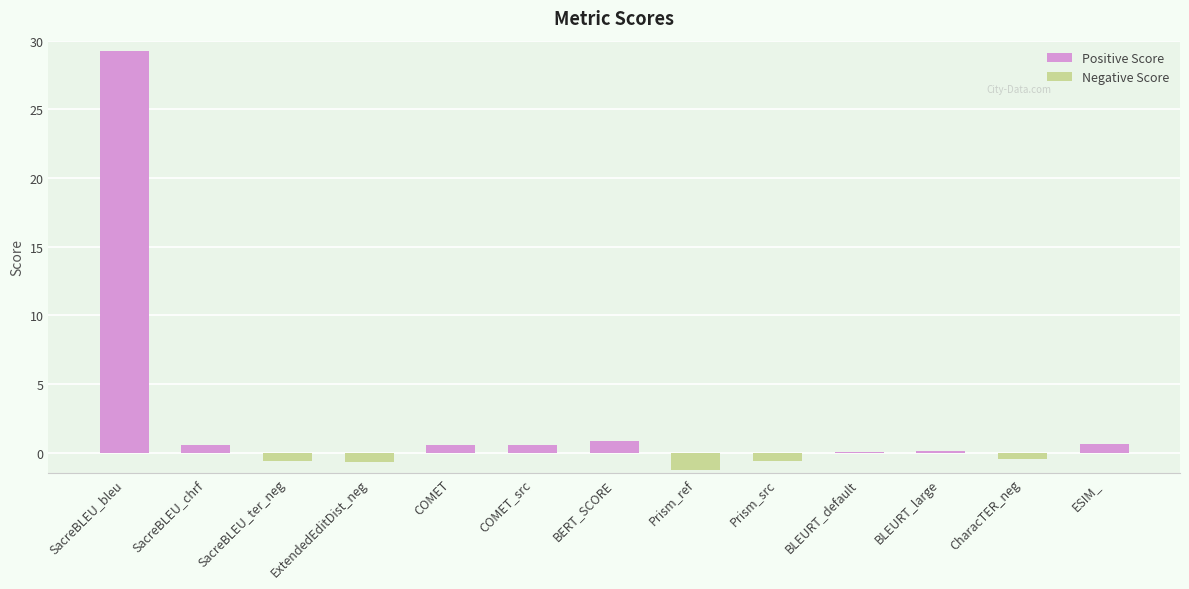

What is the difference between the values at ExtendedEditDist_neg and BLEURT_large?

0.9